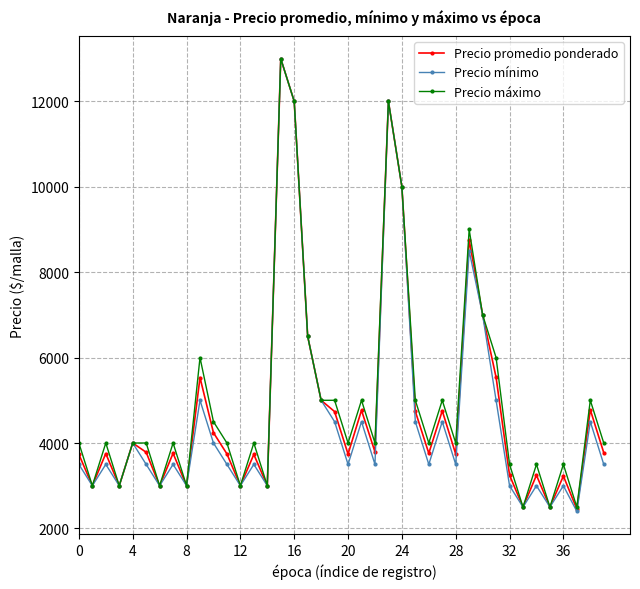

At how many categories does at least one series exceed 5160?

9